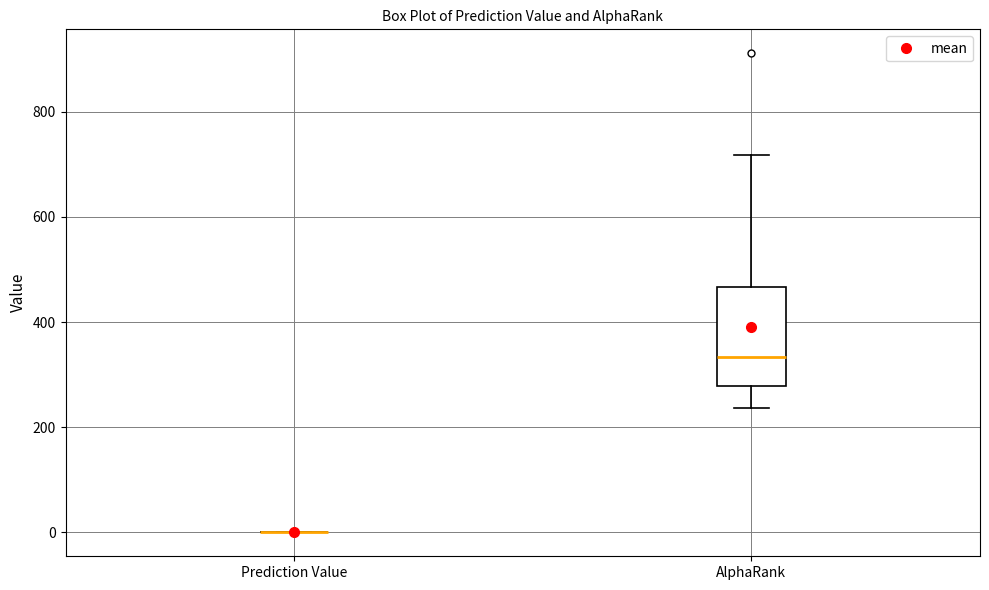

Reading left to right, transcribe this box plot: for each box, give where its median line is, the range the box spans, and where its two whiskers end, as read against the y-axis. The values are not printed on the chart, so give them approximately, as read against the axis.

Prediction Value: box collapsed to a line at 0, whiskers 0 to 0
AlphaRank: median 340, box 280 to 460, whiskers 240 to 720